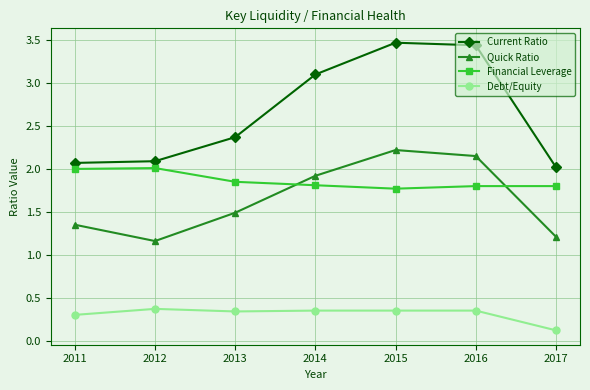

What are all the series names shown in the legend?

Current Ratio, Quick Ratio, Financial Leverage, Debt/Equity